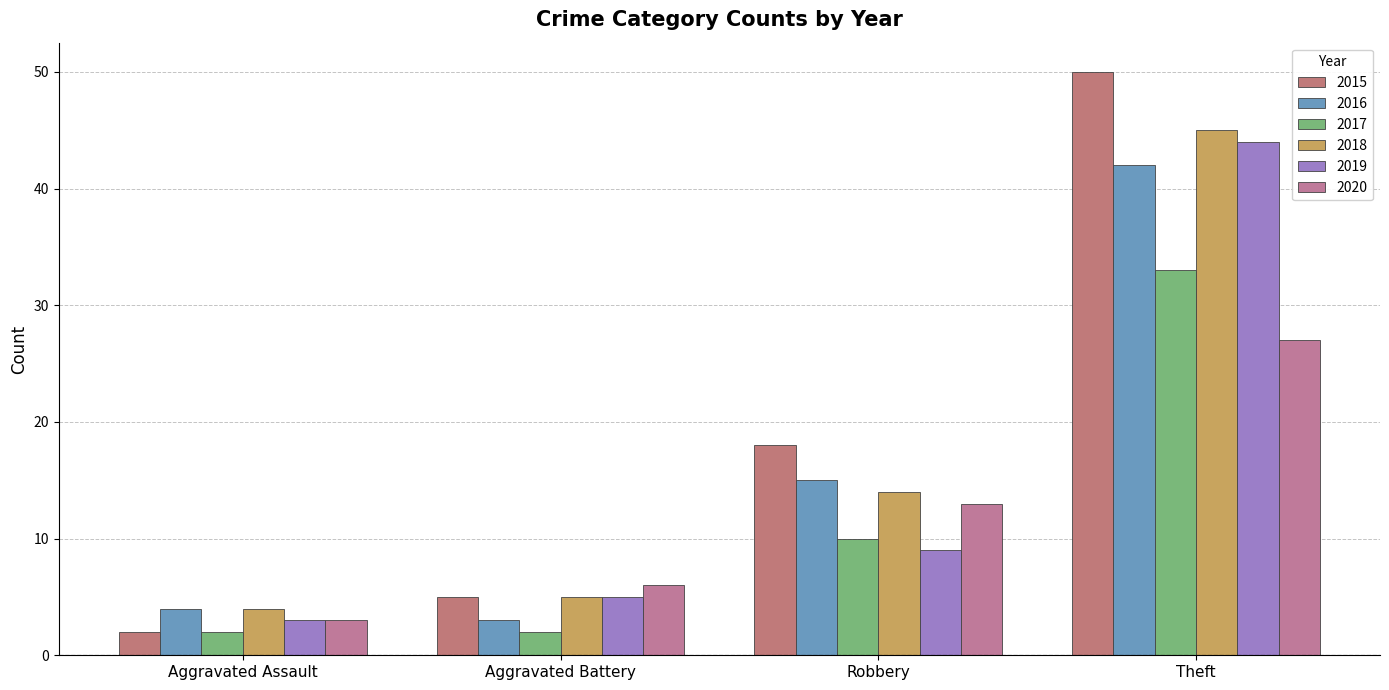

At which label is 2018 closest to 24?

Robbery